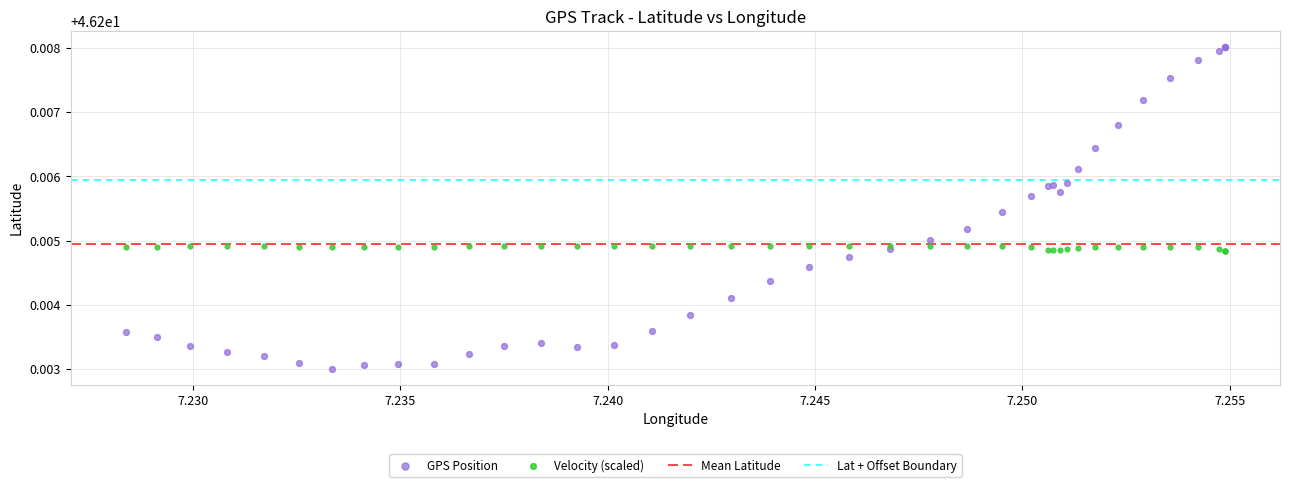

Which series contains the highest Y value?

GPS Position